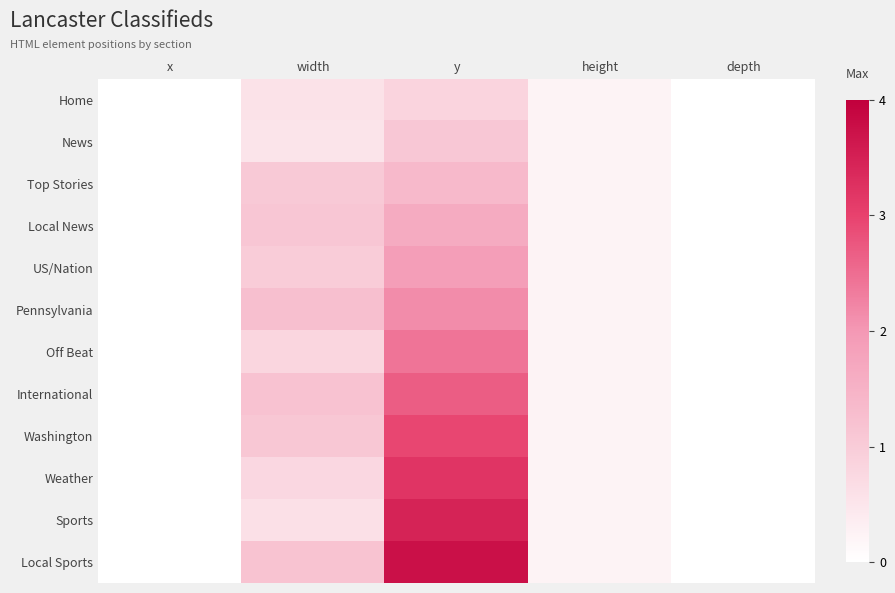

Count the number of categories in the chart.

5